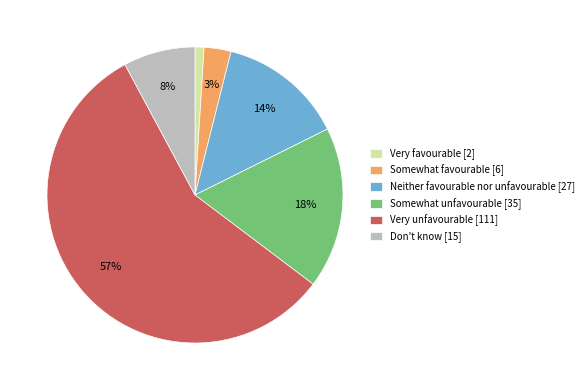

How many slices are in this pie chart?

6